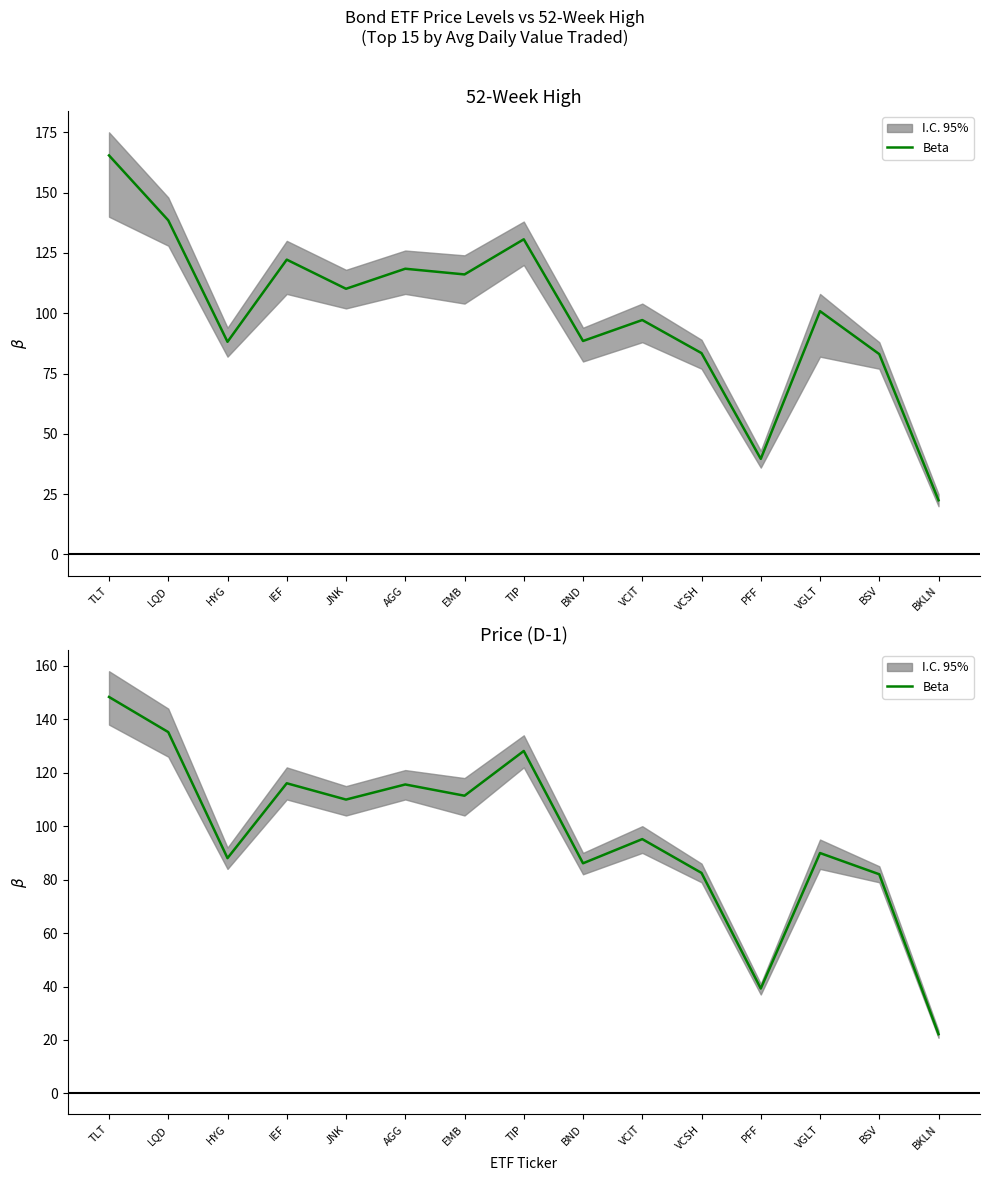

Reading left to right, what are all the values shown in this chart?

148.4	135.2	88.0	116.1	110.0	115.6	111.4	128.1	86.1	95.2	82.5	39.2	89.9	82.0	22.2